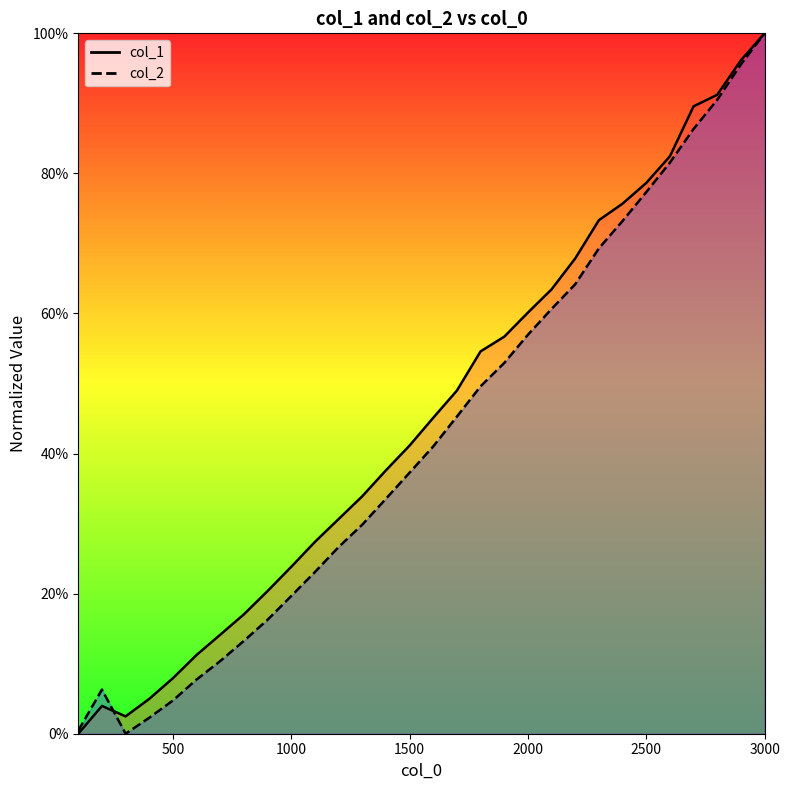

What is the approximate value of col_2 at 1200?

0.3